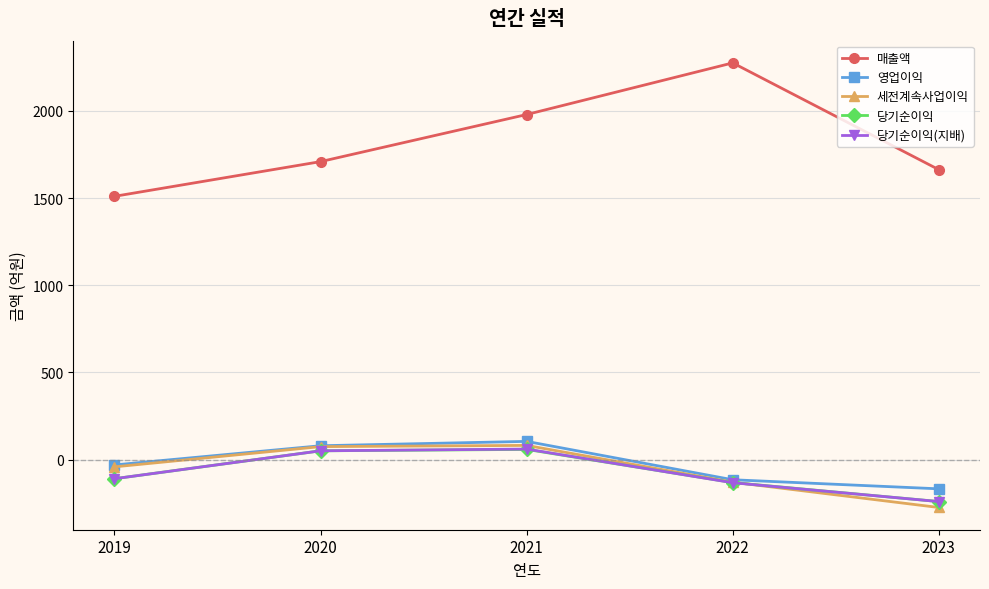

Which label corresponds to the largest value in the chart?

2022